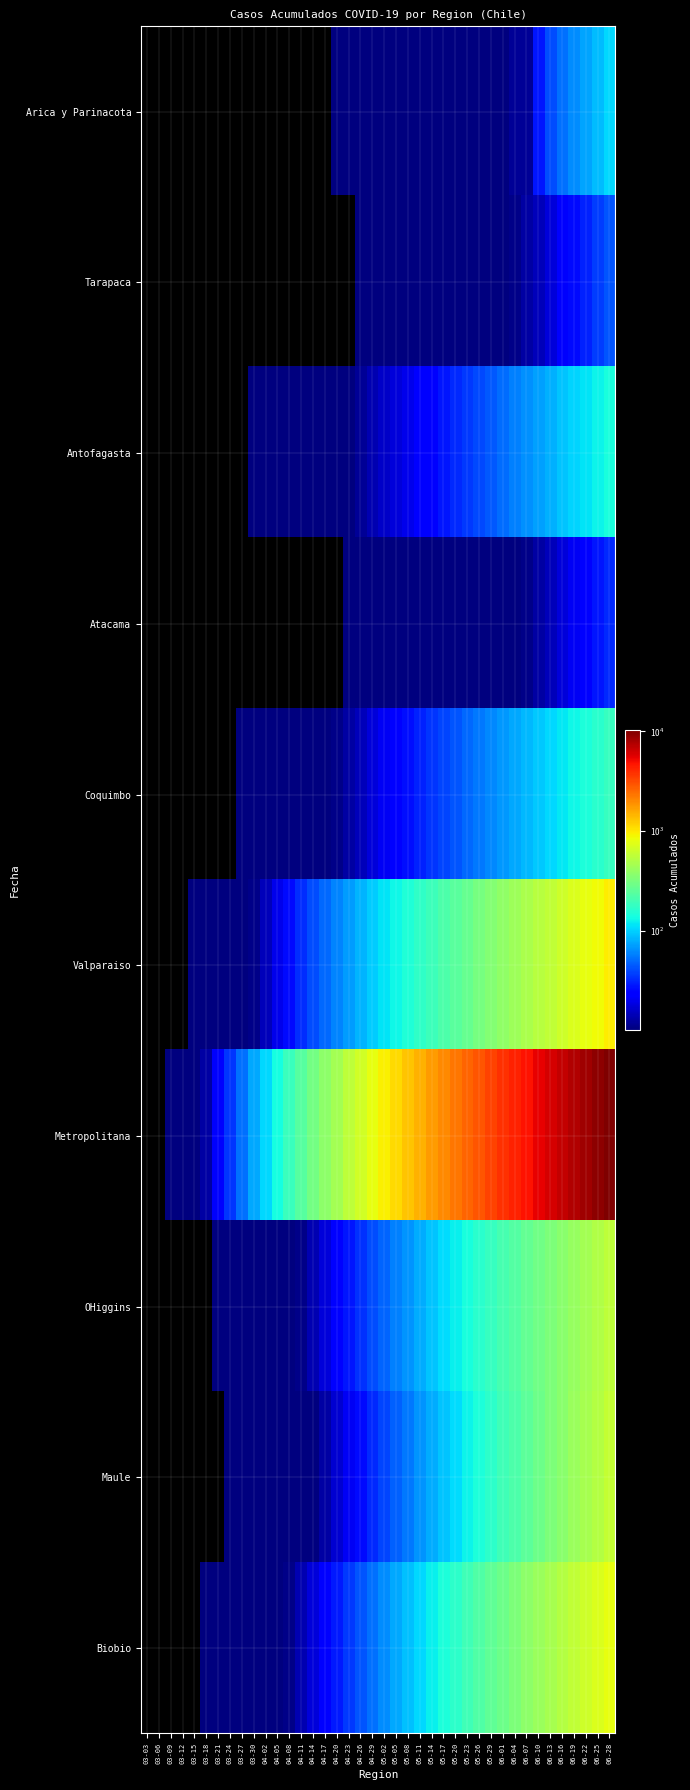

What is the total value across all series at 05-20?

3031